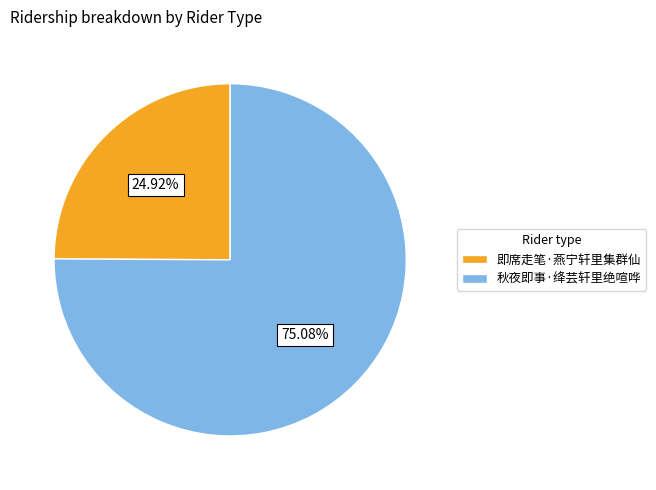

Is it true that 即席走笔·燕宁轩里集群仙 is 25% of the pie?

True